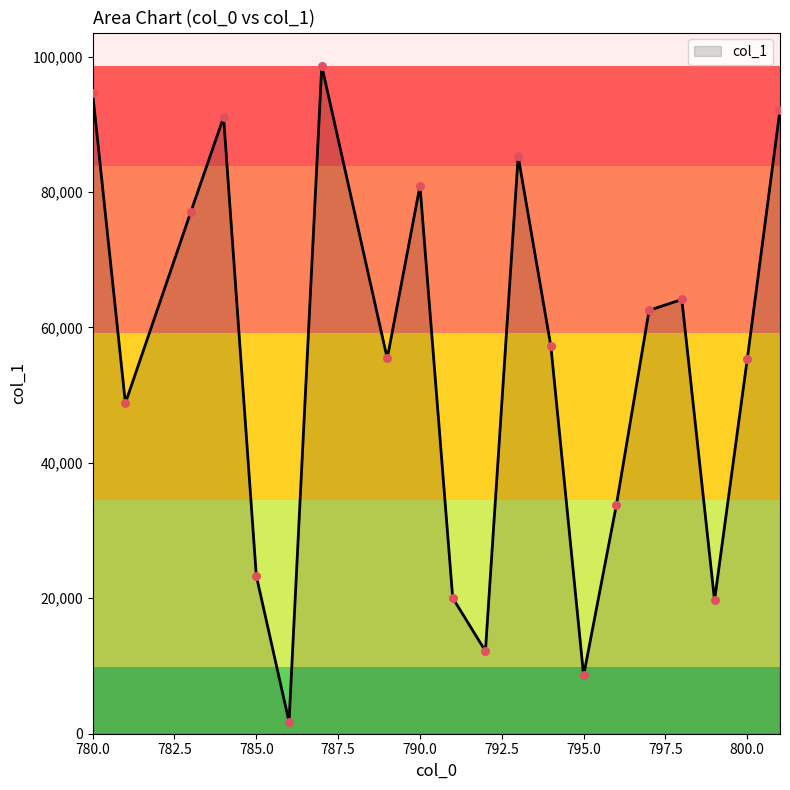

How many lines are shown in the chart?

1